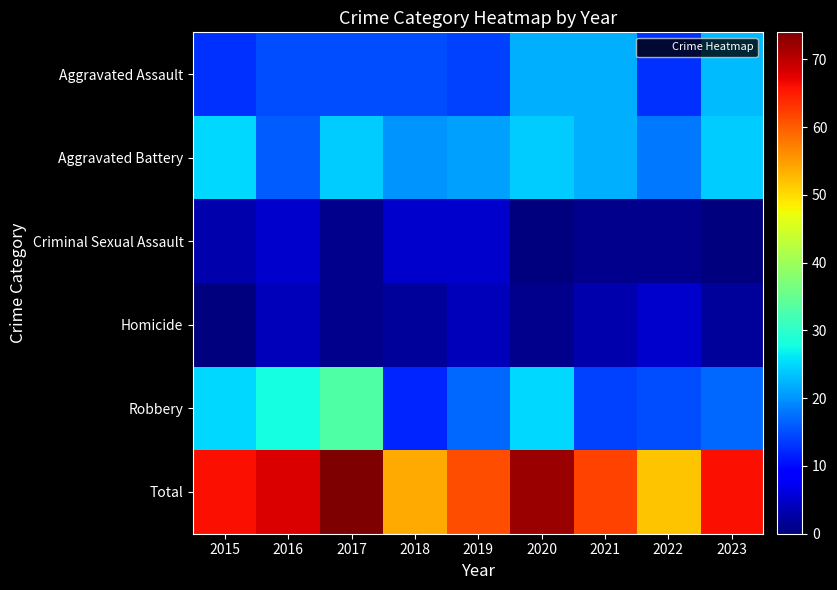

At 2017, list the series in order from smallest to largest.

Criminal Sexual Assault, Homicide, Aggravated Assault, Aggravated Battery, Robbery, Total